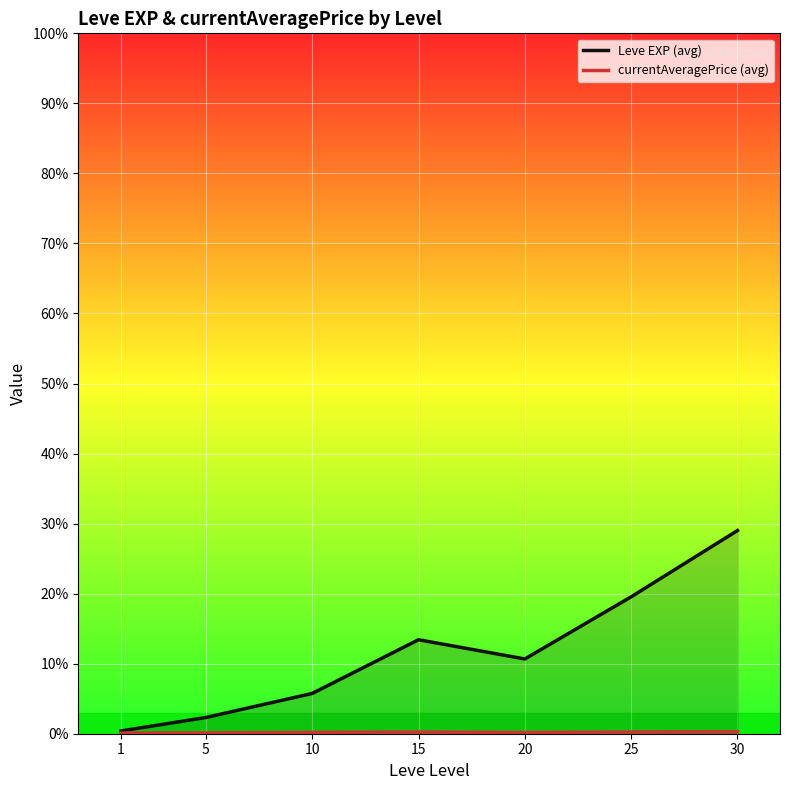

How many categories are shown in the chart?

7